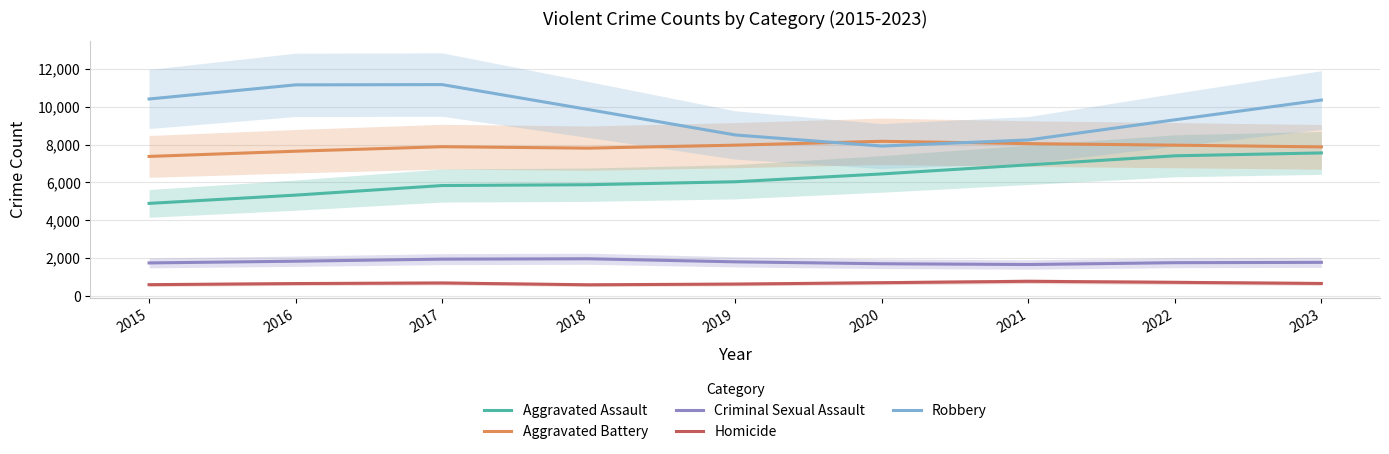

How many data points in Robbery are less than 9852?

4